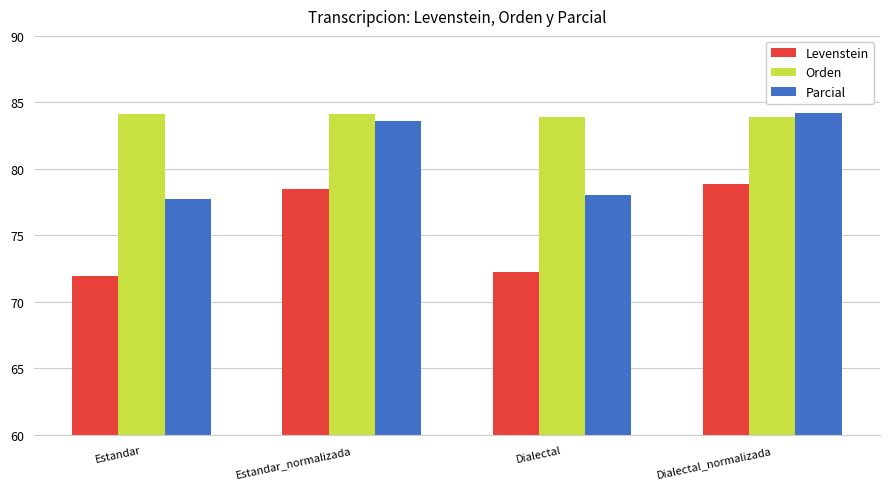

What is the difference between the highest and lowest values at Estandar_normalizada?

5.6